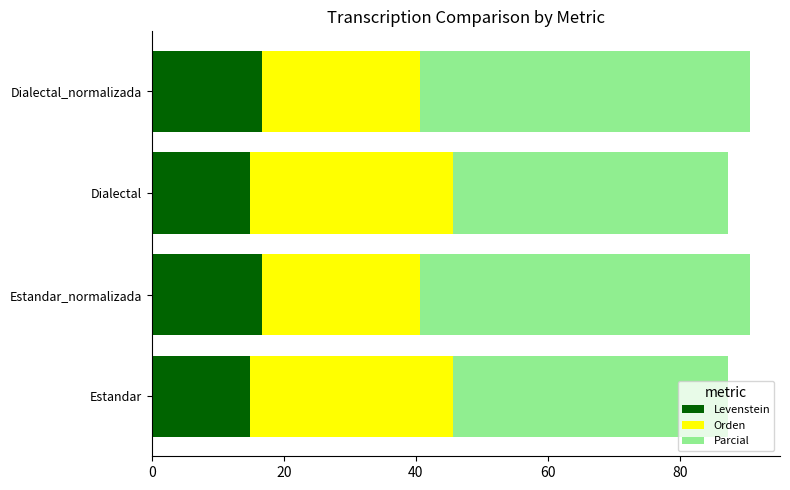

What is the total value across all series at Estandar?

87.3